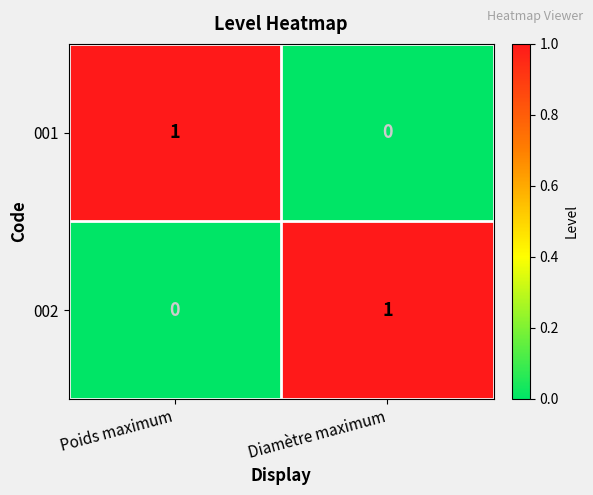

Rank the series at Diamètre maximum from lowest to highest value.

001, 002